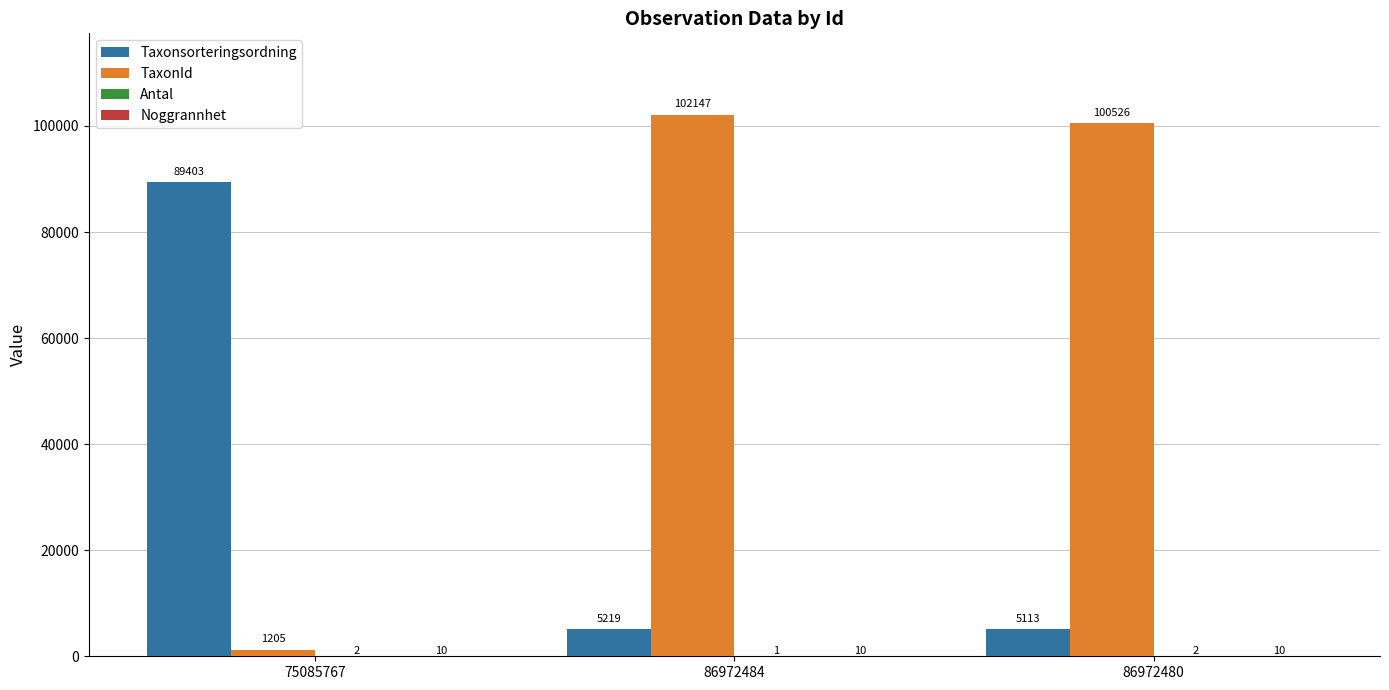

Which series changed the most between 75085767 and 86972480?

TaxonId